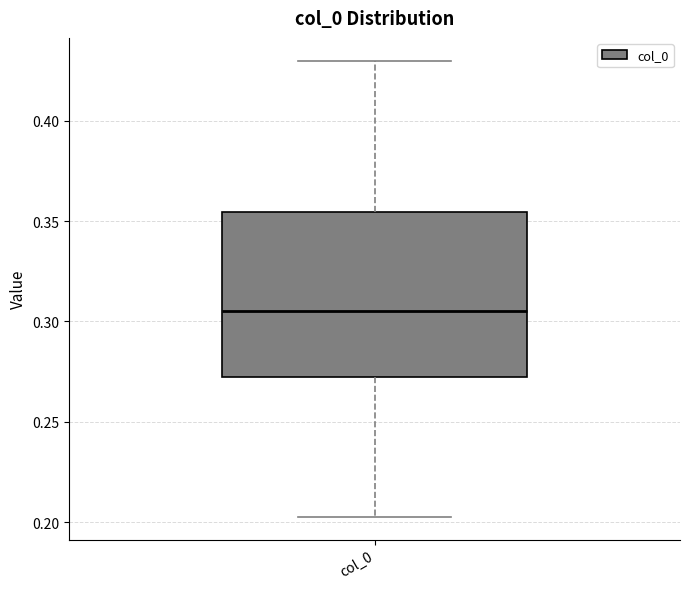

Transcribe this box plot: give where the median line is, the range the box spans, and where the two whiskers end, as read against the y-axis. The values are not printed on the chart, so give them approximately, as read against the axis.

median 0.305, box 0.270 to 0.355, whiskers 0.205 to 0.430